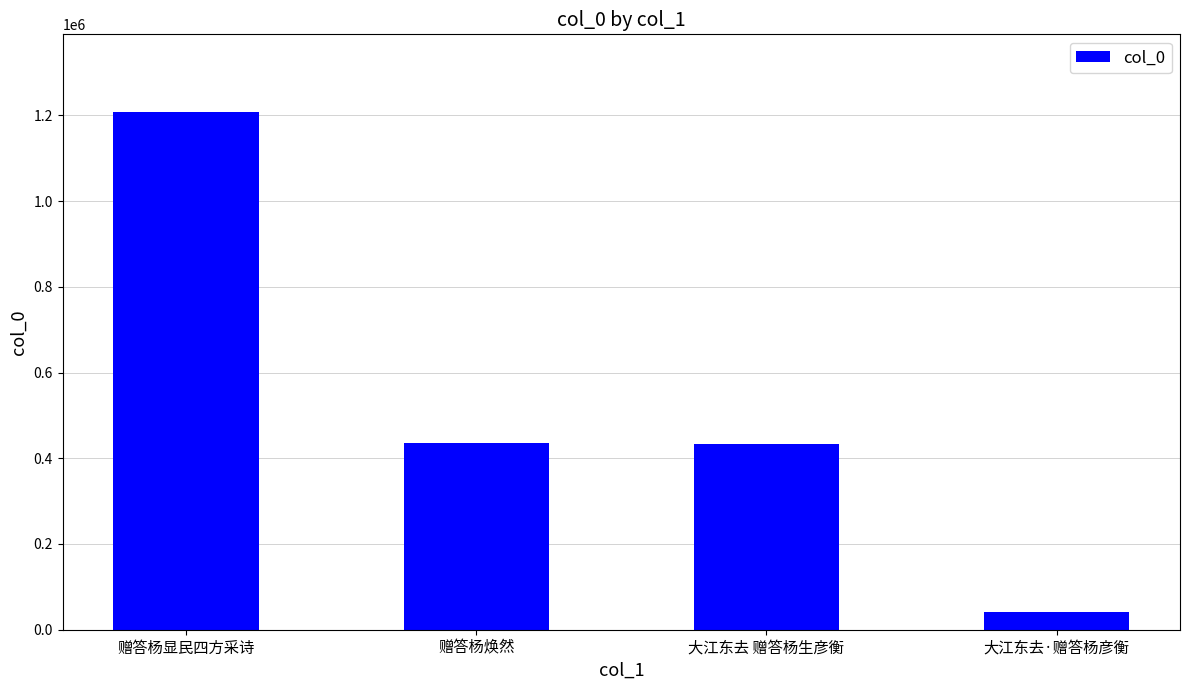

What is the label of the 3rd bar from the right?

赠答杨焕然